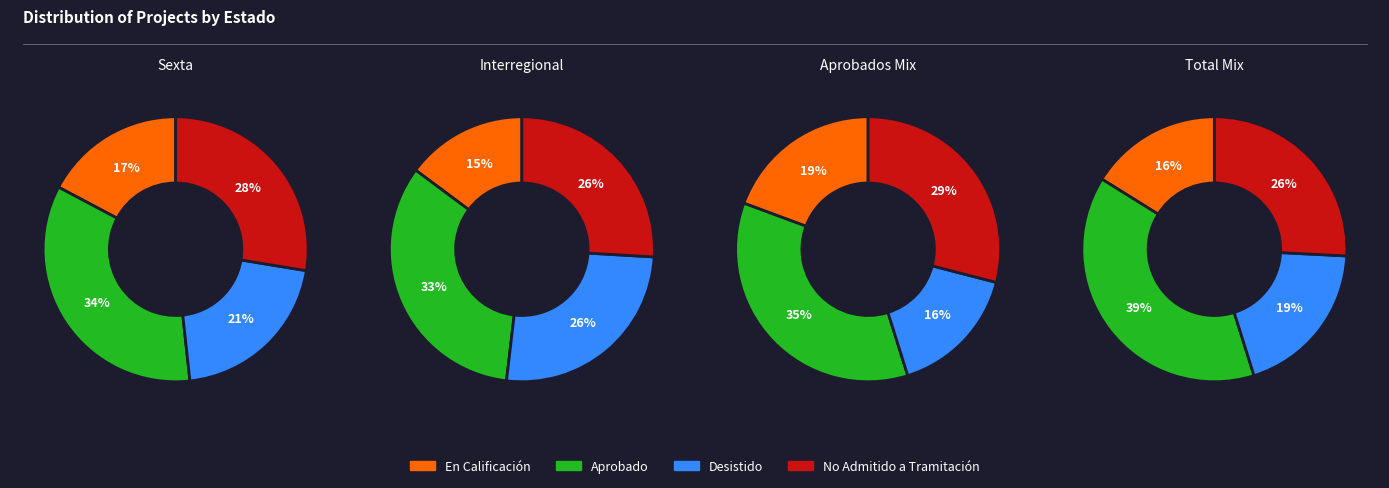

Is En Calificación the majority of the pie?

No